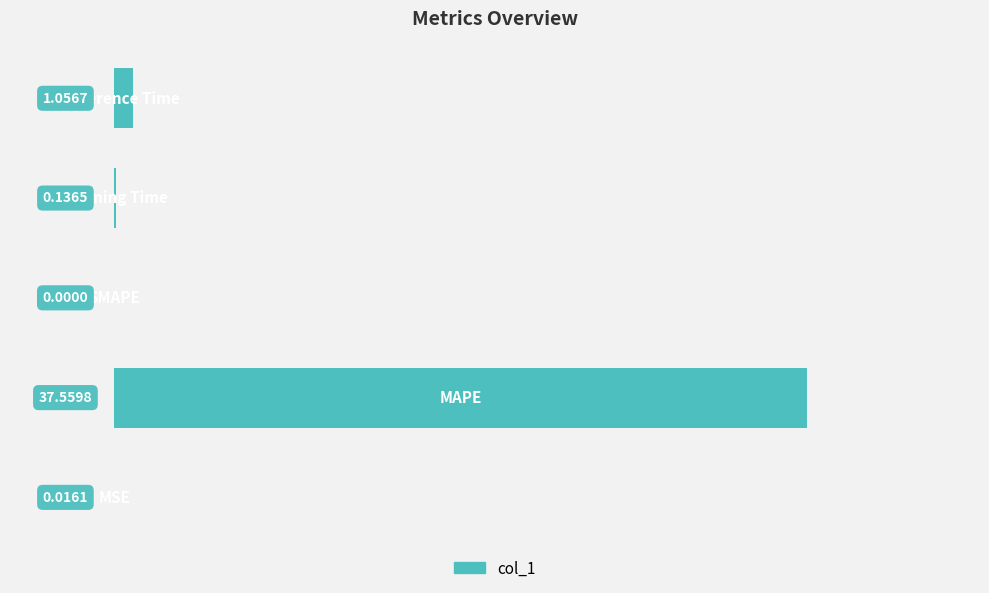

What is the sum of all values?

38.8